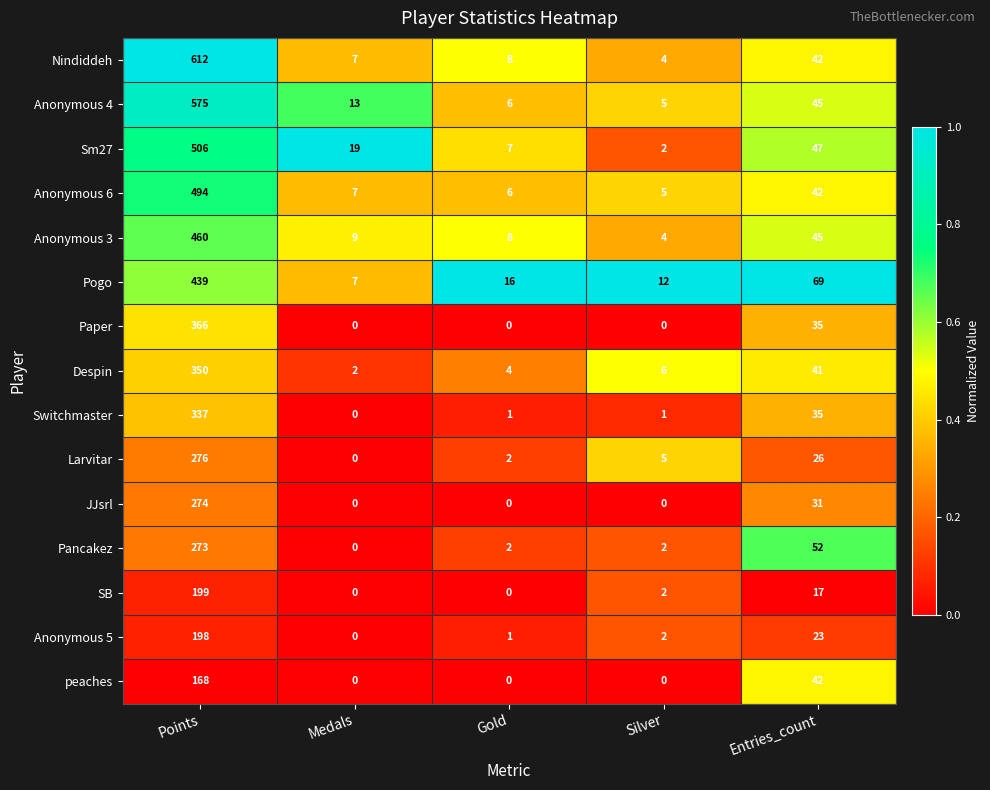

Where is Pogo nearest to the value 223?

Entries_count